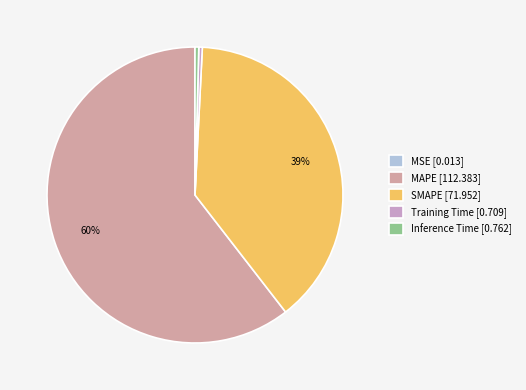

Which slice is the smallest?

MSE